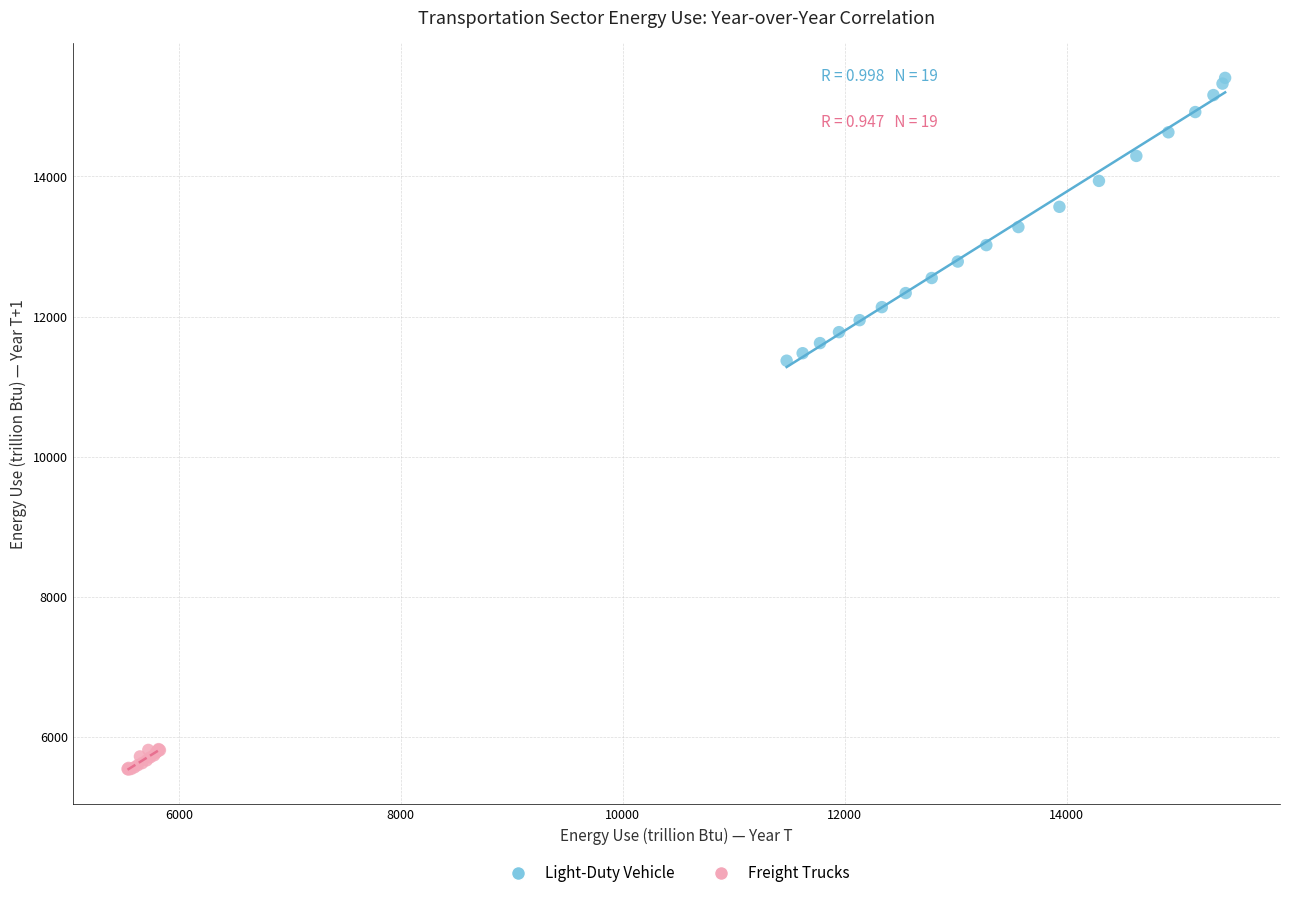

Which series has the largest Y range (max minus min)?

Light-Duty Vehicle